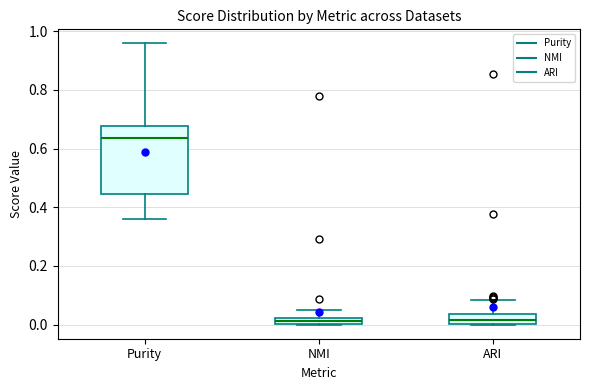

Which box is the tallest, from its lower edge to its upper edge?

Purity